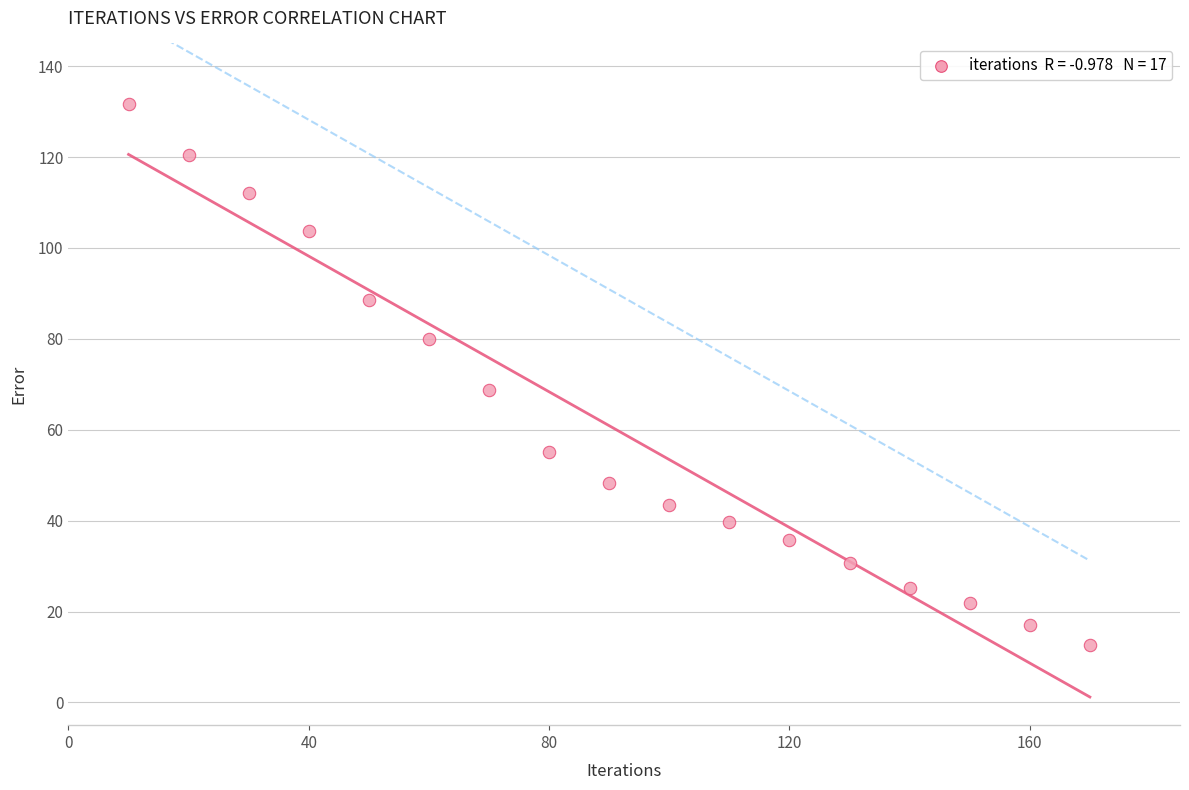

What Y value in the scatter plot is closest to 72?

68.8